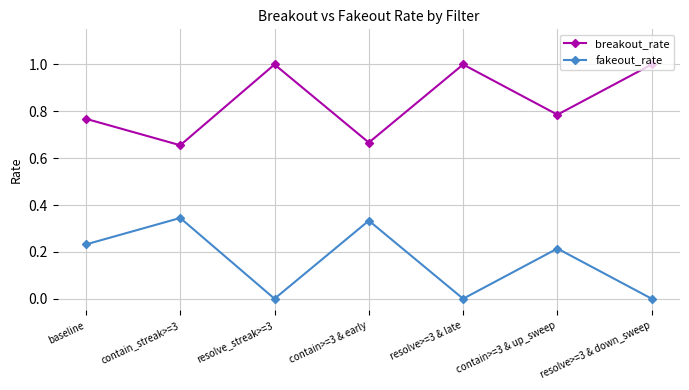

What are all the series names shown in the legend?

breakout_rate, fakeout_rate